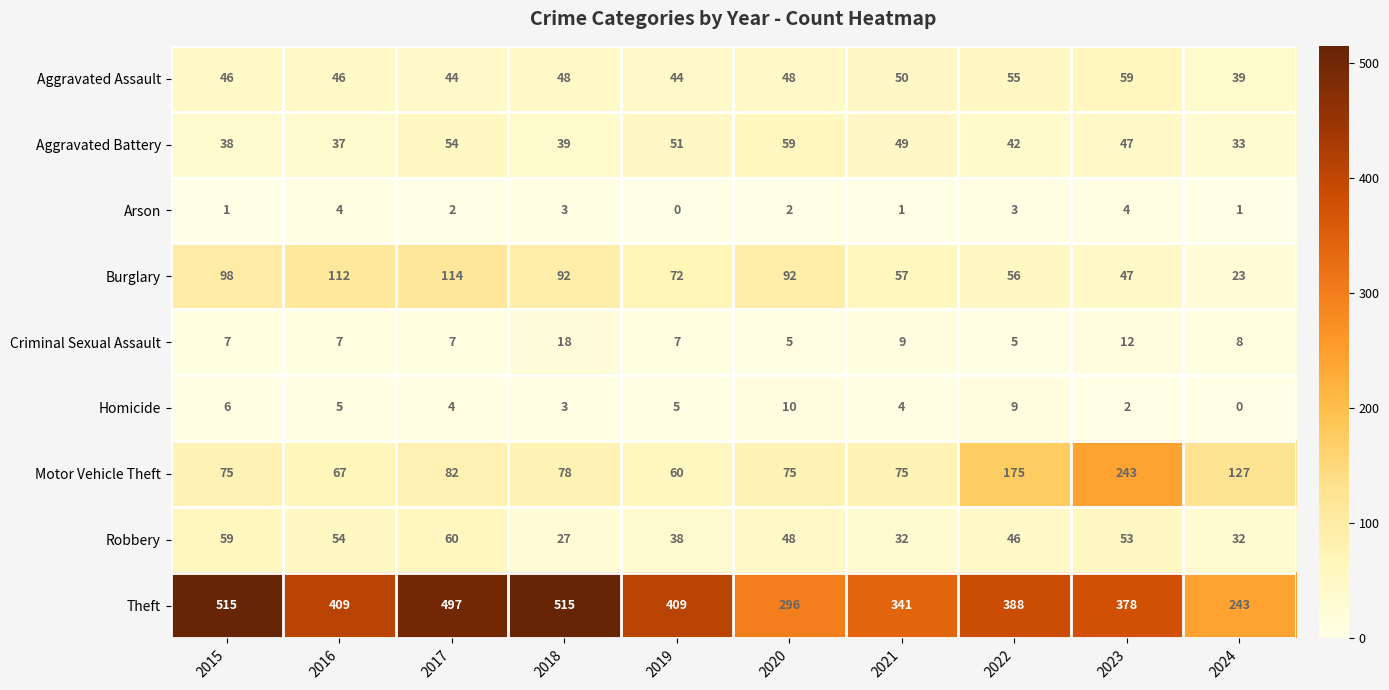

What is the average value of the Aggravated Assault series?

48